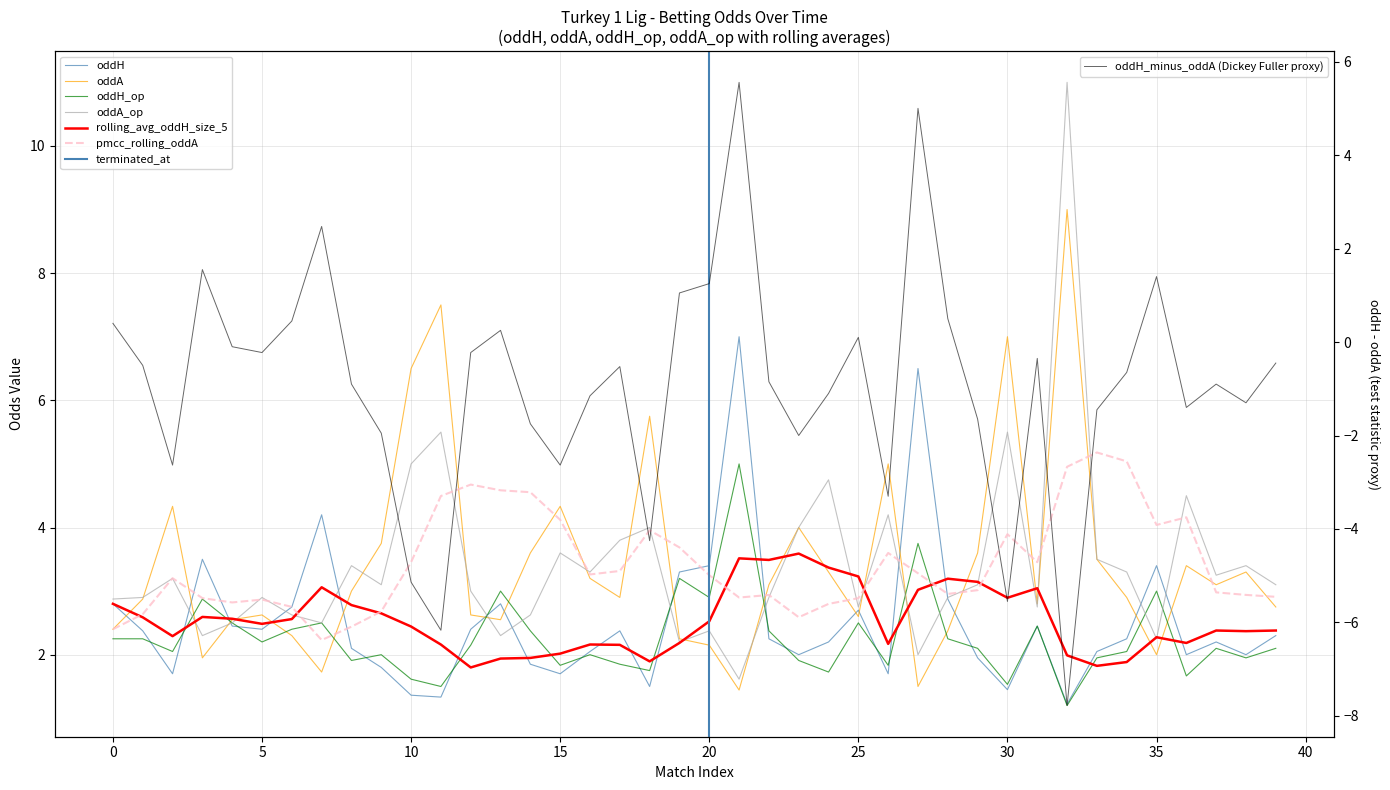

What is the average value of the oddH series?

2.5